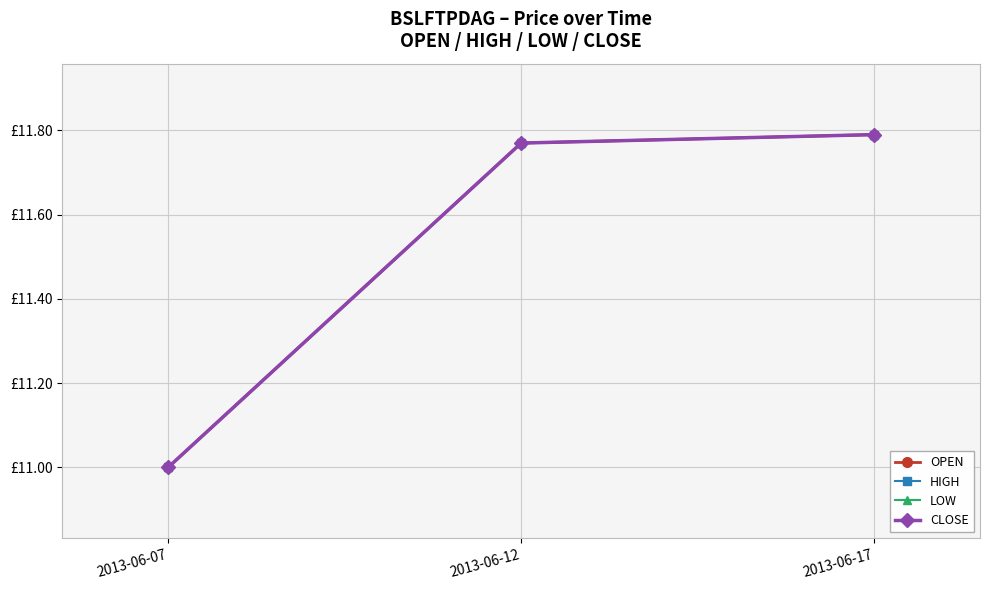

List the series in order of their peak value, lowest first.

OPEN, HIGH, LOW, CLOSE